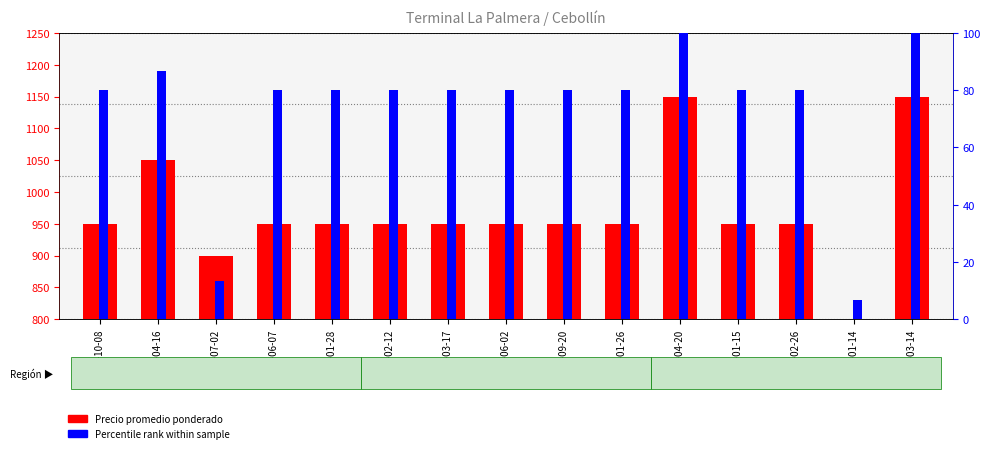

What is the sum of all Percentile rank within sample values?

1106.7